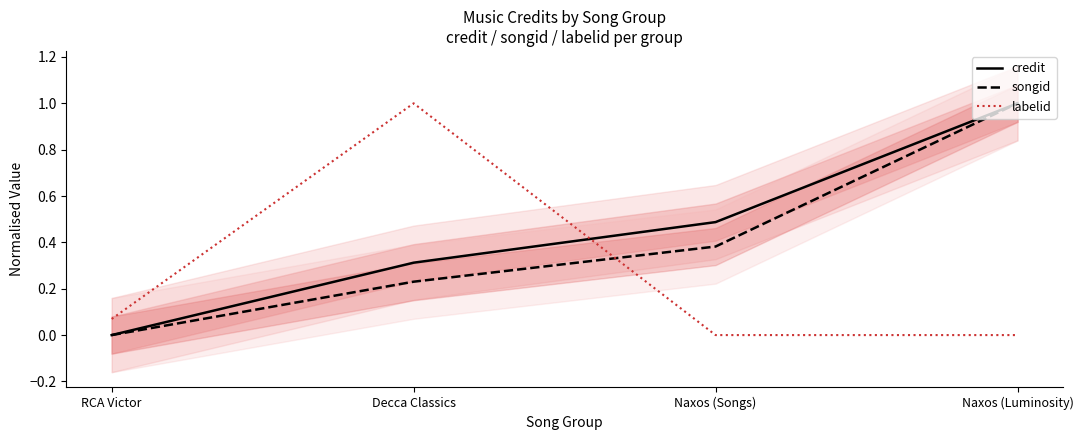

Where do labelid and songid first cross each other?

Decca Classics and Naxos (Songs)